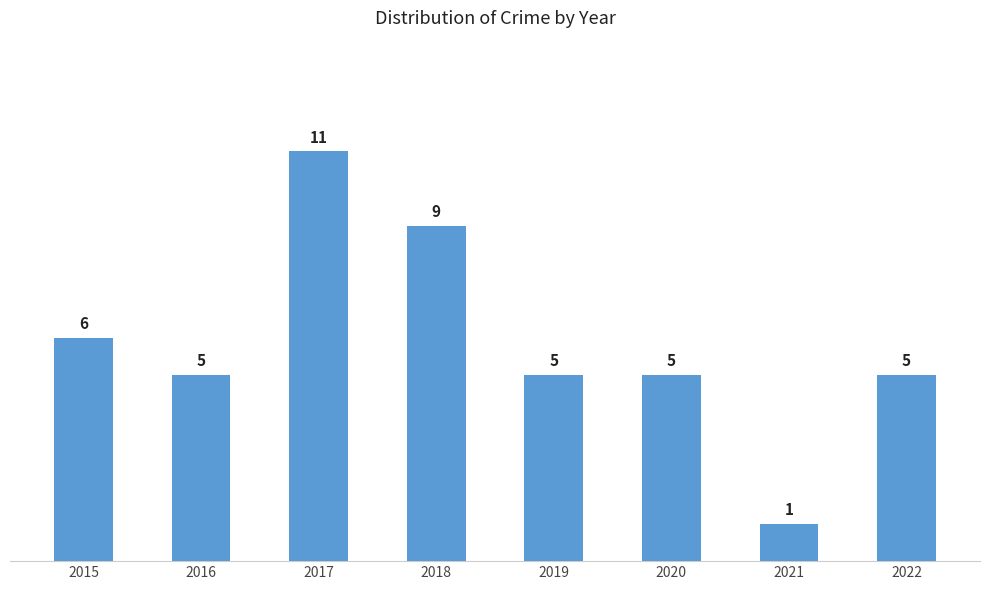

What is the value of the 8th bar from the left?

5